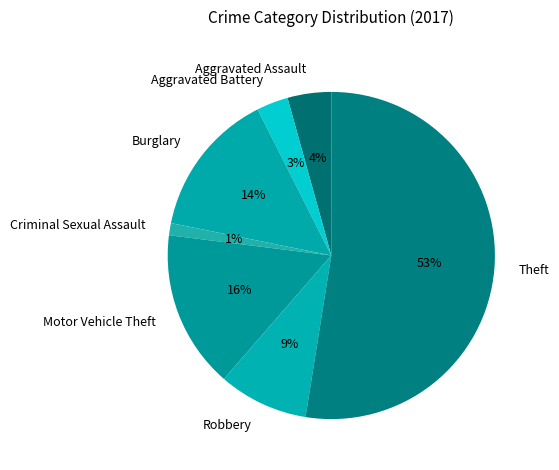

To the nearest percent, what is the difference between the Burglary and Criminal Sexual Assault slice percentages?

13%